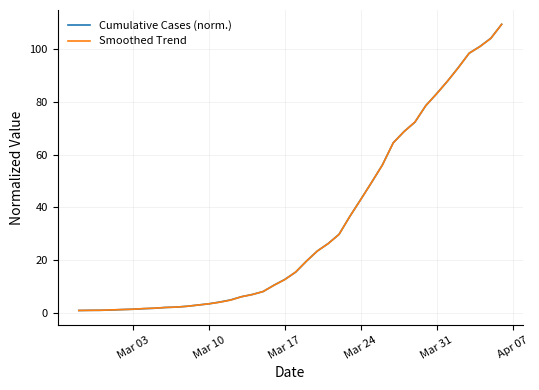

What is the maximum value shown in the chart?

109.3